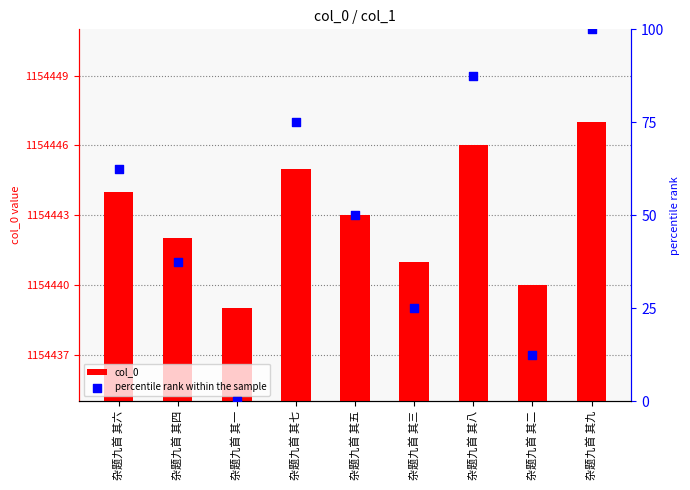

What are all the series names shown in the legend?

col_0, percentile rank within the sample